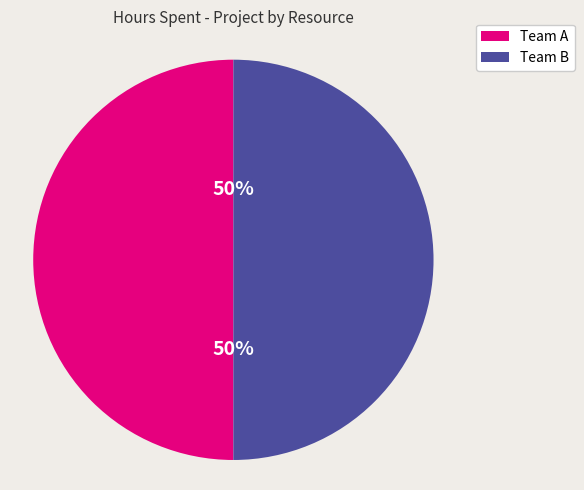

To the nearest percent, what is the difference between the largest and smallest slice percentages?

0%